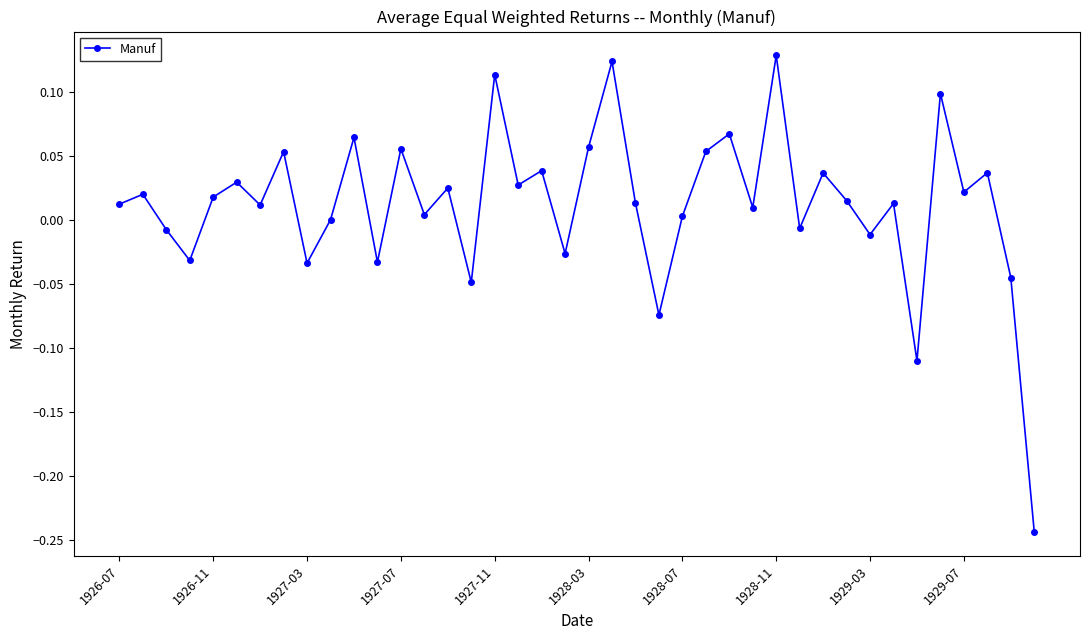

How many interior local valleys (lower than both neighbors) does the data have?

14